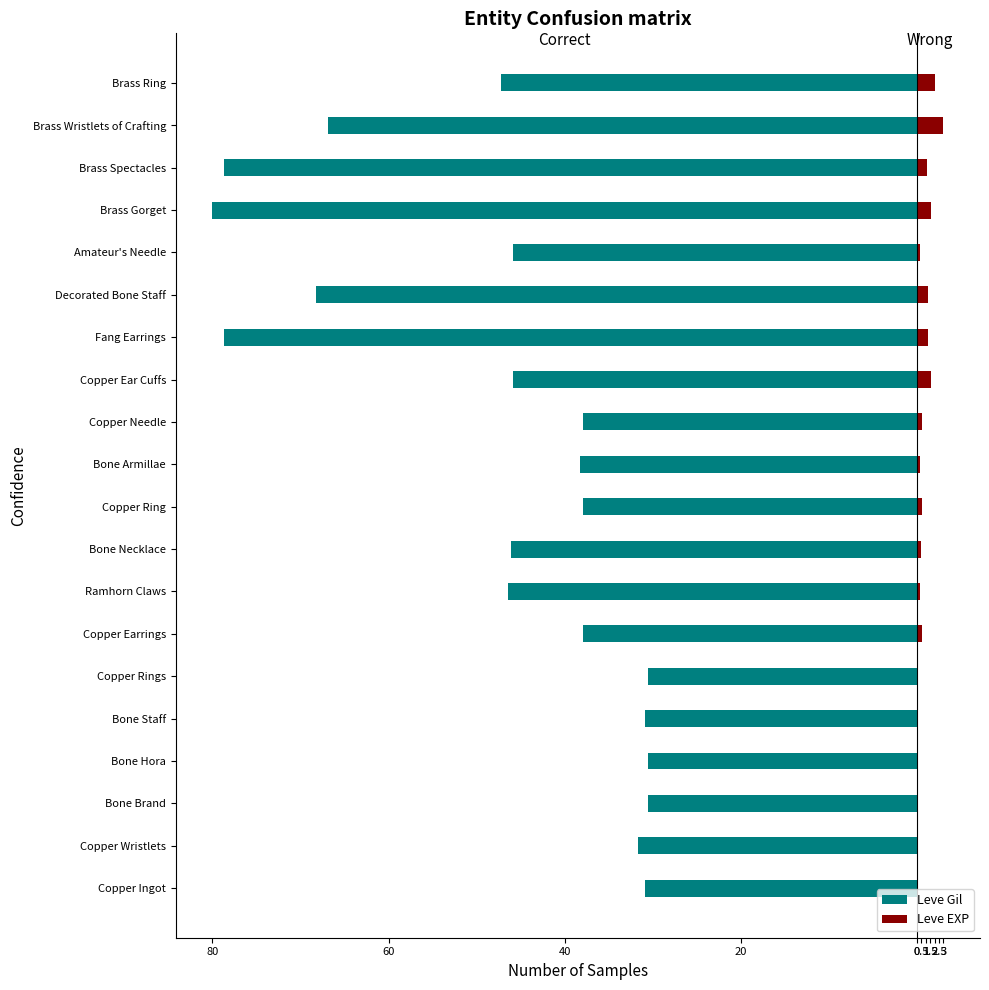

Count the number of data series in this chart.

2